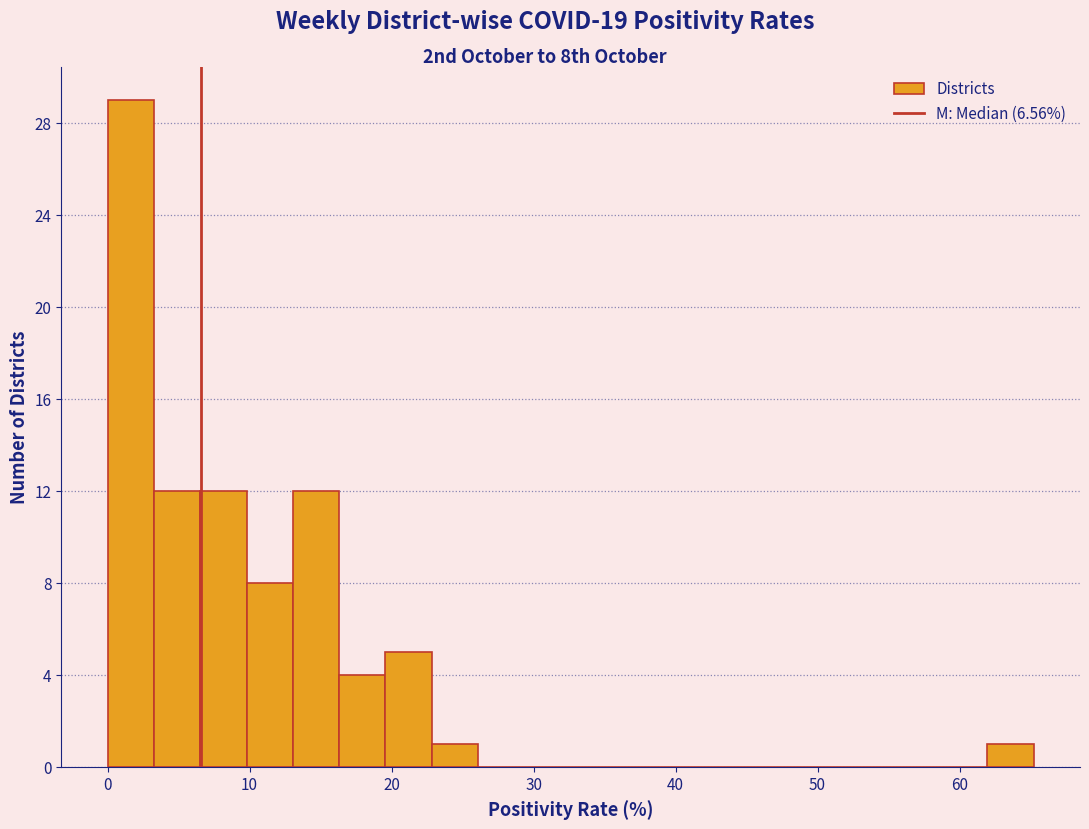

Around what value on the x-axis is the tallest bar? Give the approximate position of its centre, as read against the axis.

2